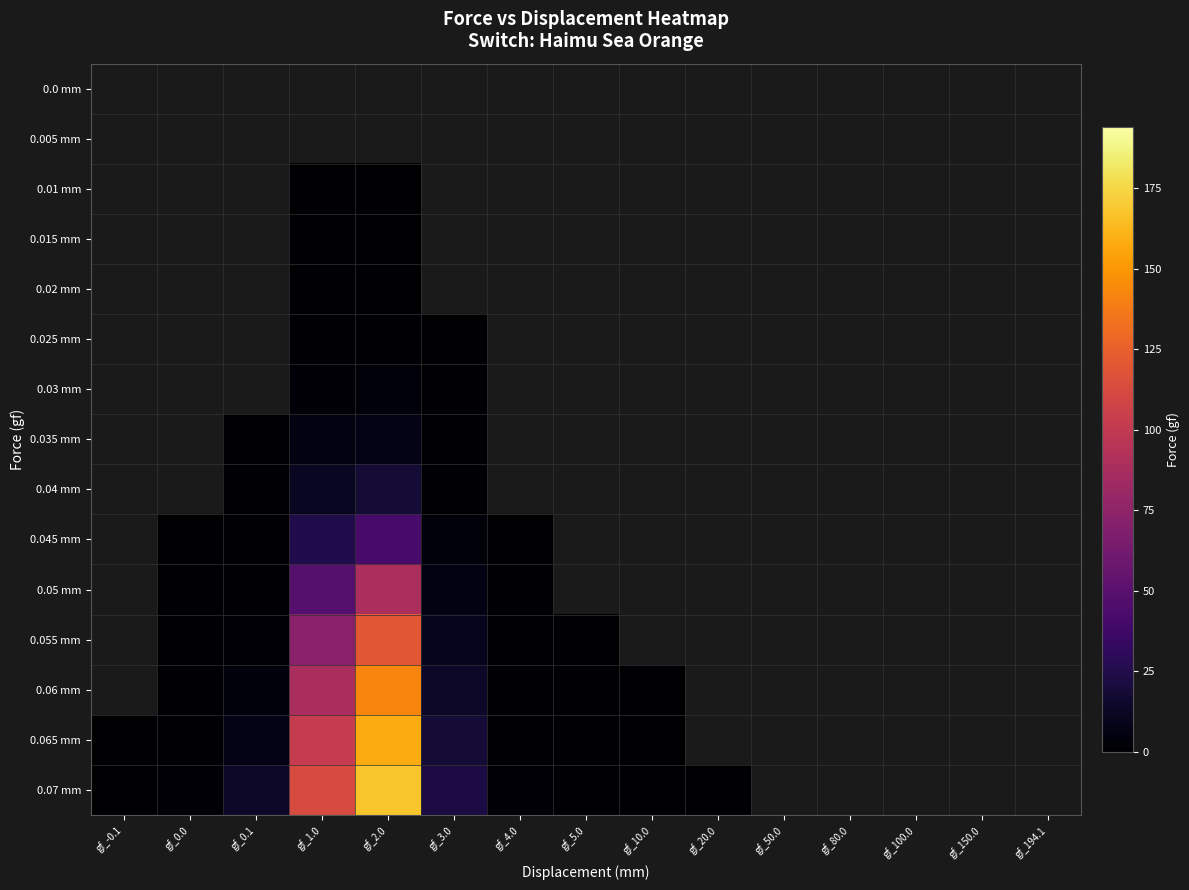

Rank the series at gf_150.0 from highest to lowest value.

0.0 mm, 0.005 mm, 0.01 mm, 0.015 mm, 0.02 mm, 0.025 mm, 0.03 mm, 0.035 mm, 0.04 mm, 0.045 mm, 0.05 mm, 0.055 mm, 0.06 mm, 0.065 mm, 0.07 mm